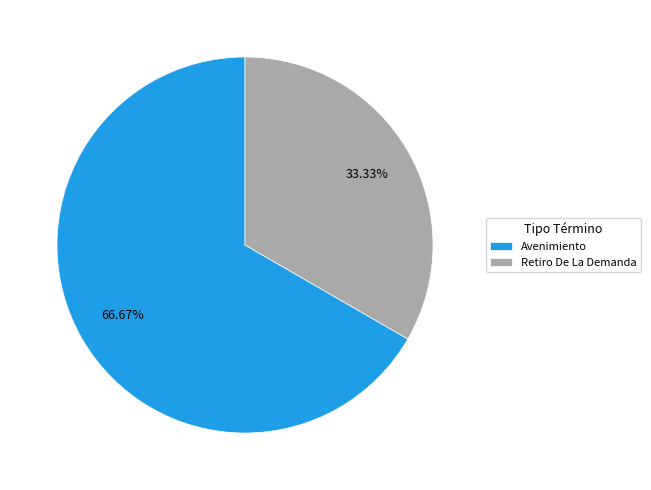

To the nearest percent, what percentage of the pie is Avenimiento?

67%